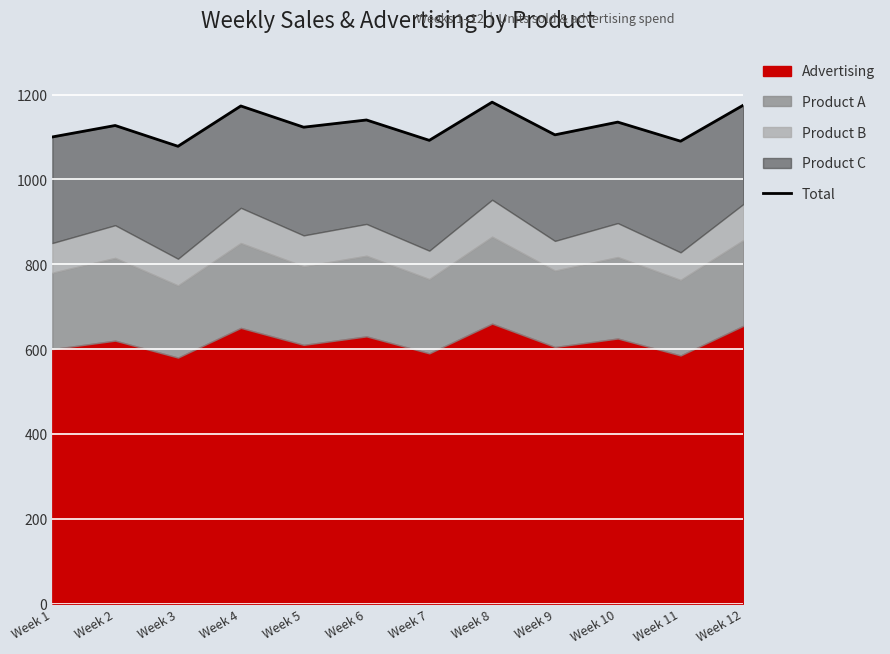

At which category does the data reach its first local peak?

Week 2